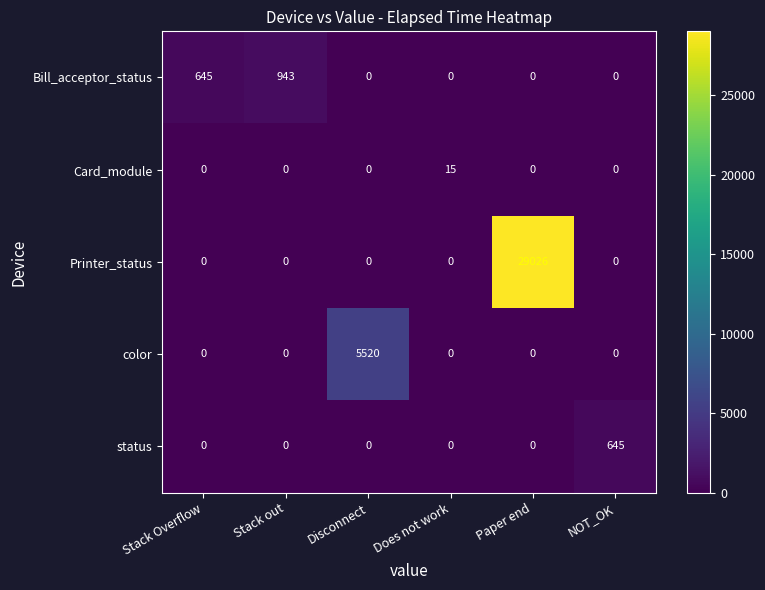

Is it true that color equals 5520 at Disconnect?

True